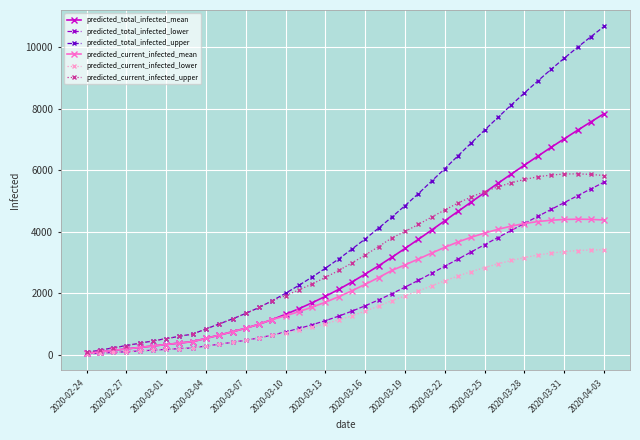

Which series has the largest total across all categories?

predicted_total_infected_upper